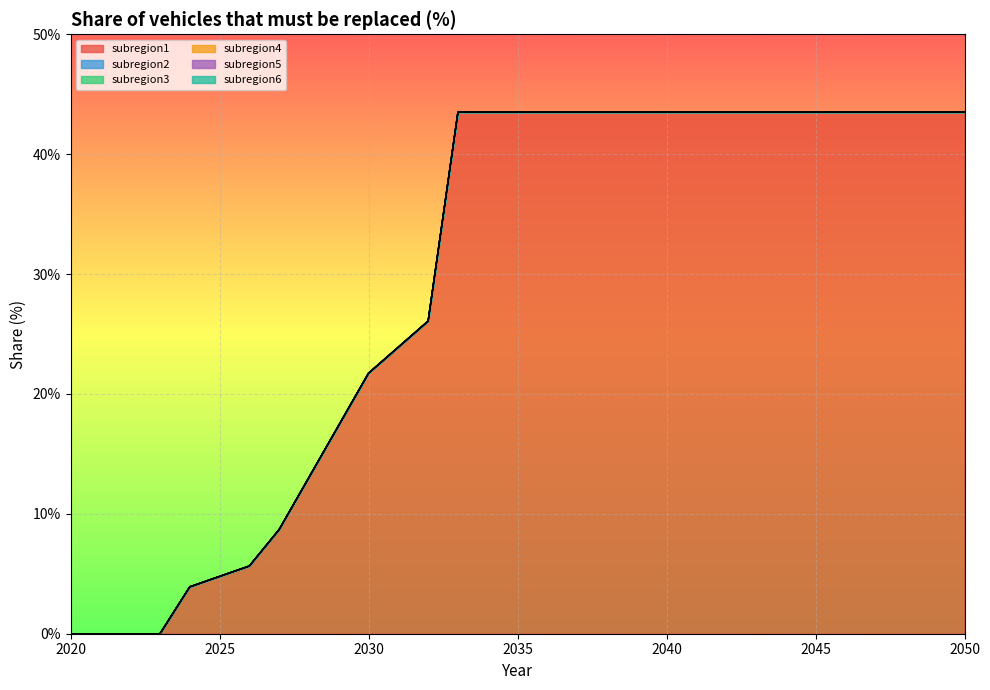

At how many categories does at least one series exceed 0?

27